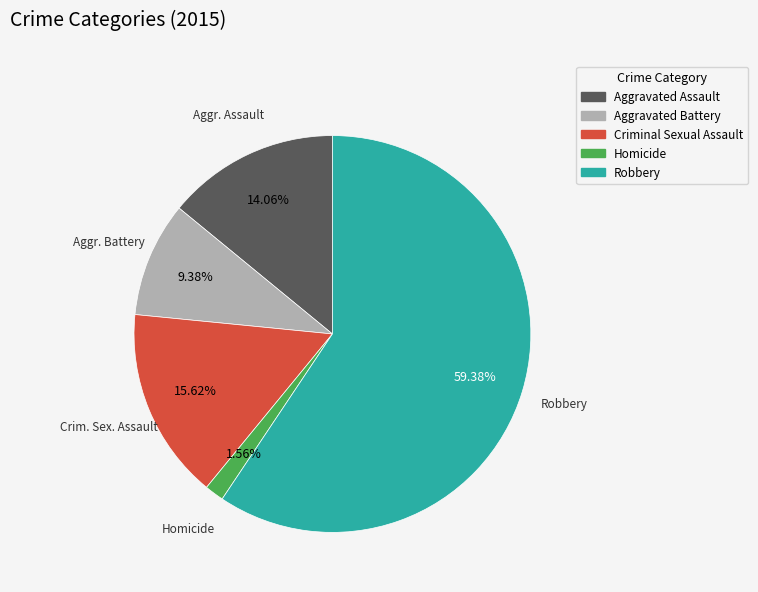

What percentage is the Homicide slice, to the nearest percent?

2%